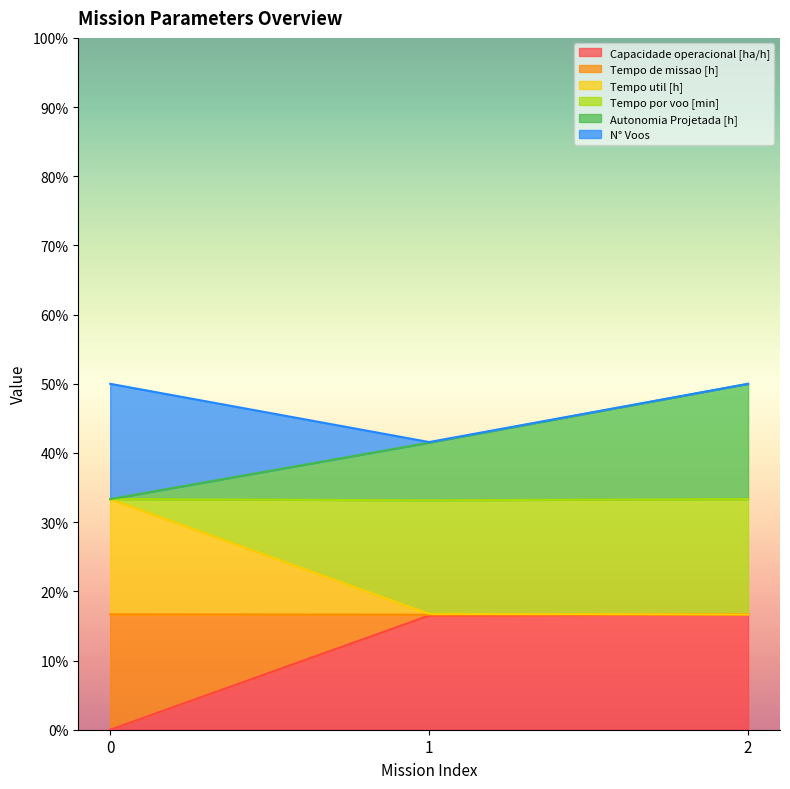

Where is Autonomia Projetada [h] nearest to the value 41?

1